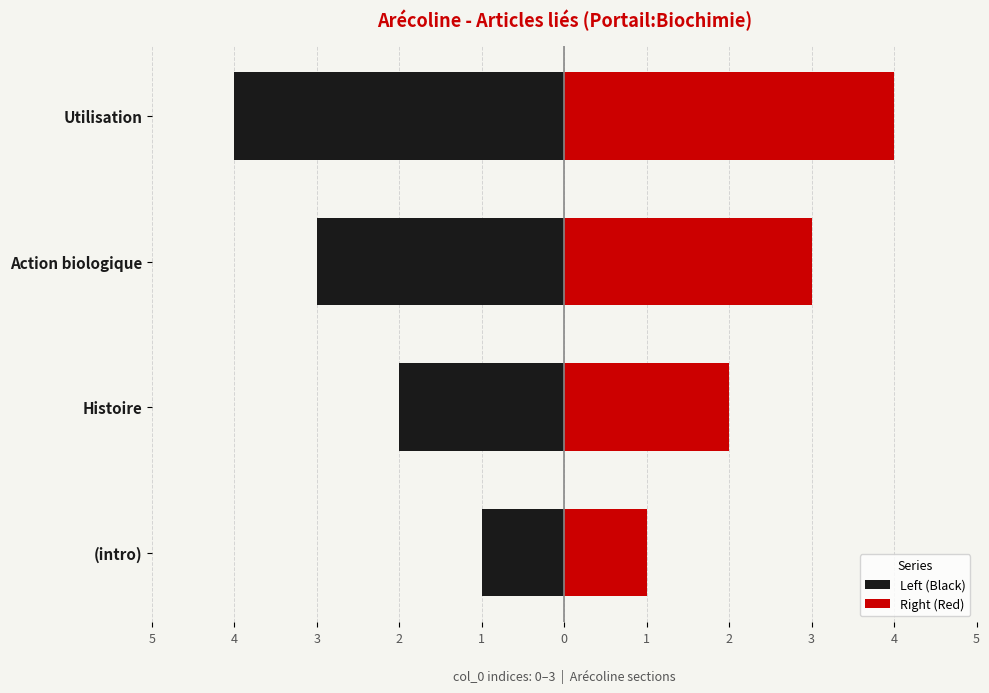

What is the sum of all Right (Red) values?

10